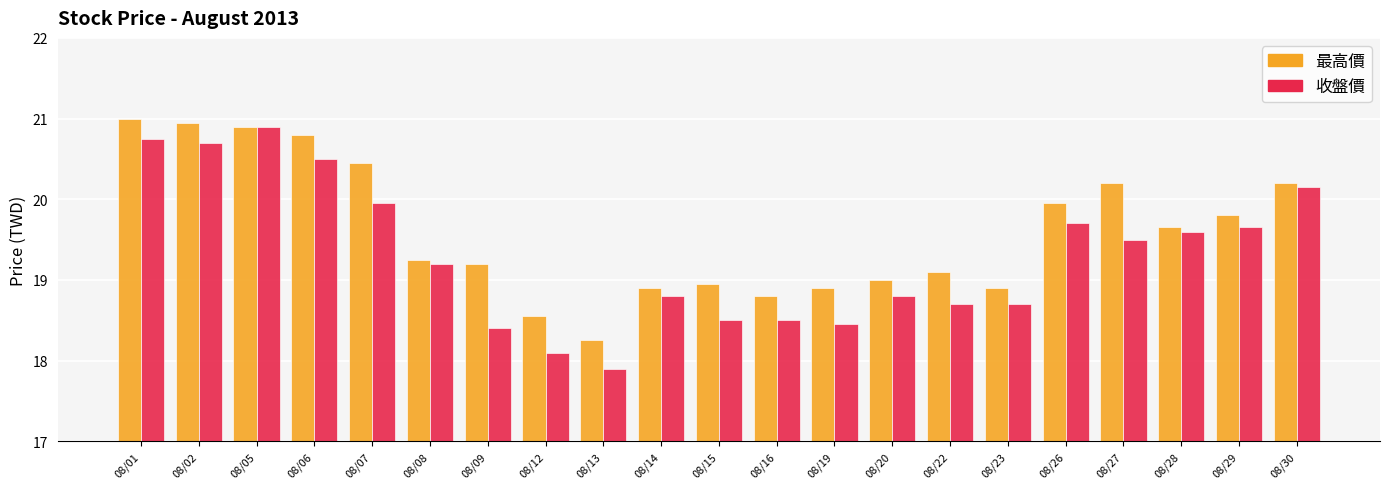

Which series has the largest total across all categories?

最高價